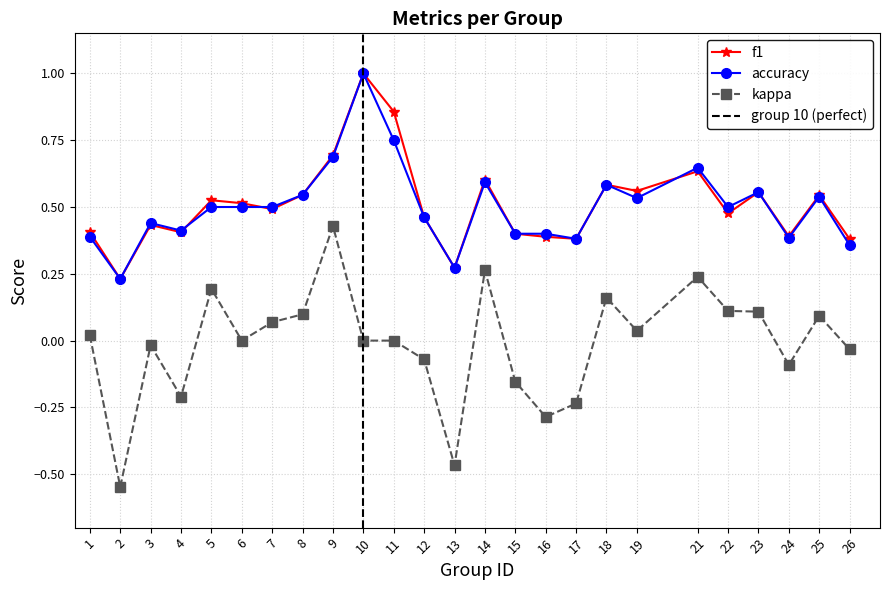

At which category does kappa reach its first local peak?

3